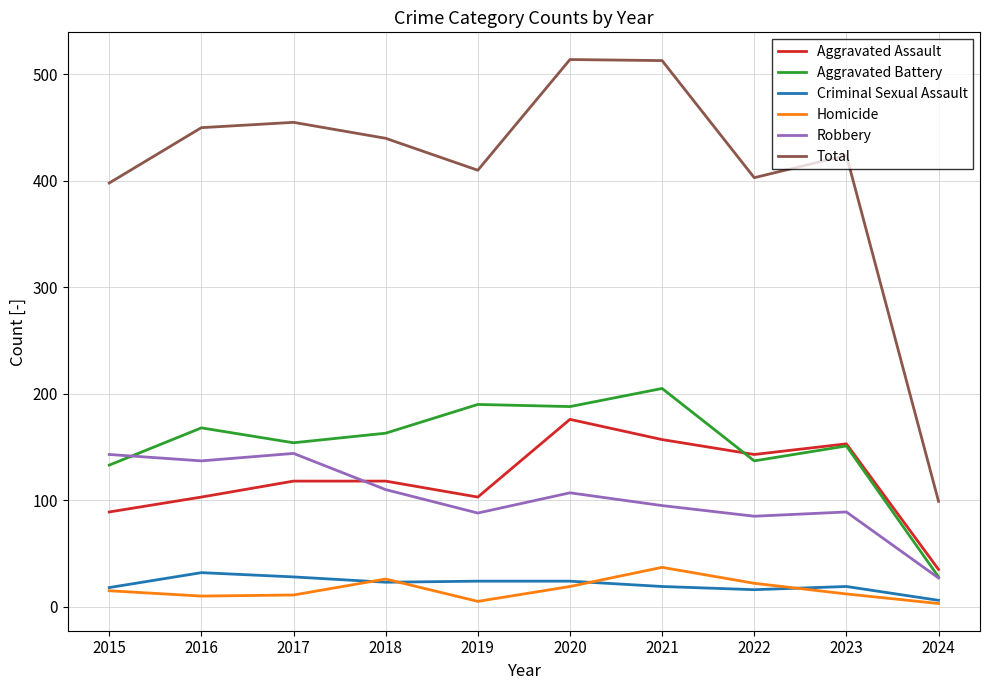

The Robbery series shows 24 at 2018. True or false?

False